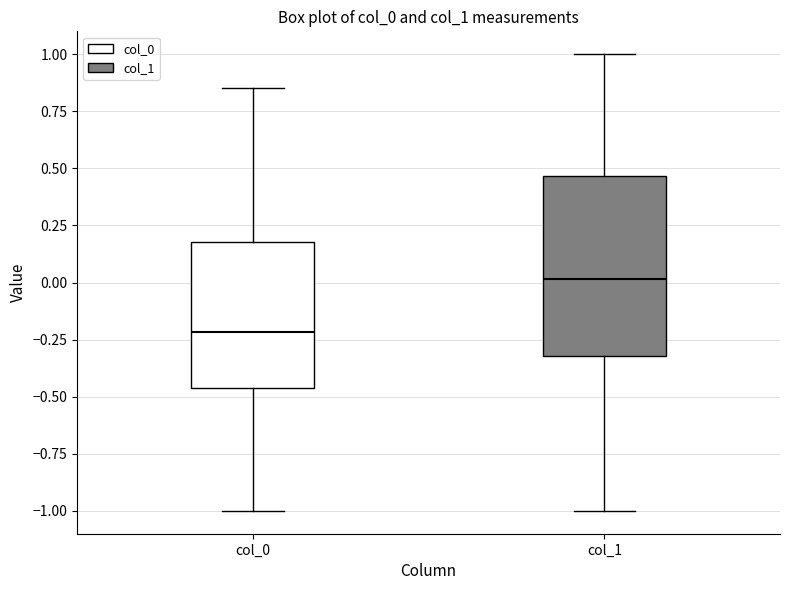

Which box's median line is the highest?

col_1